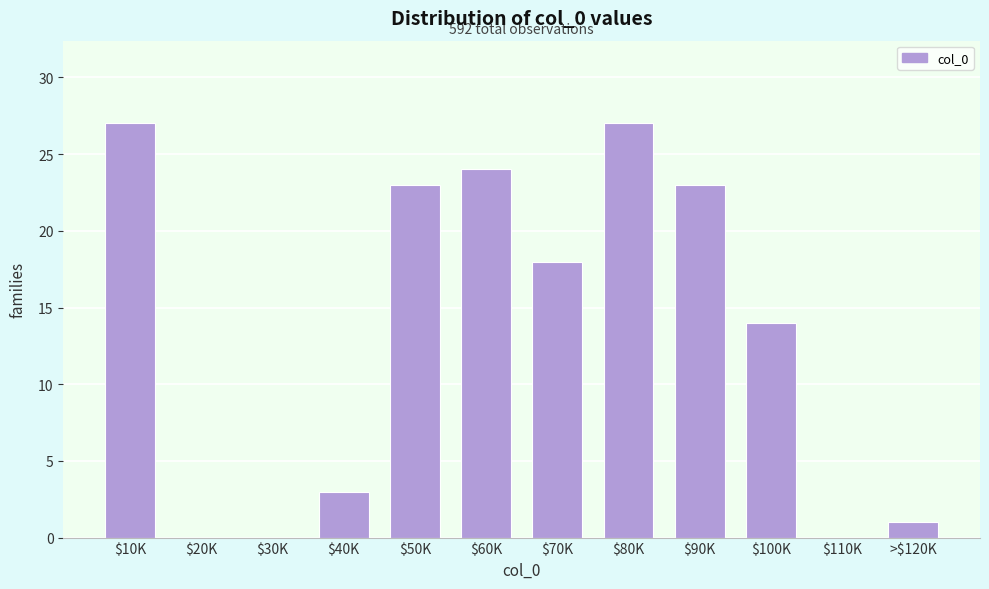

What is the sum of all values?

160